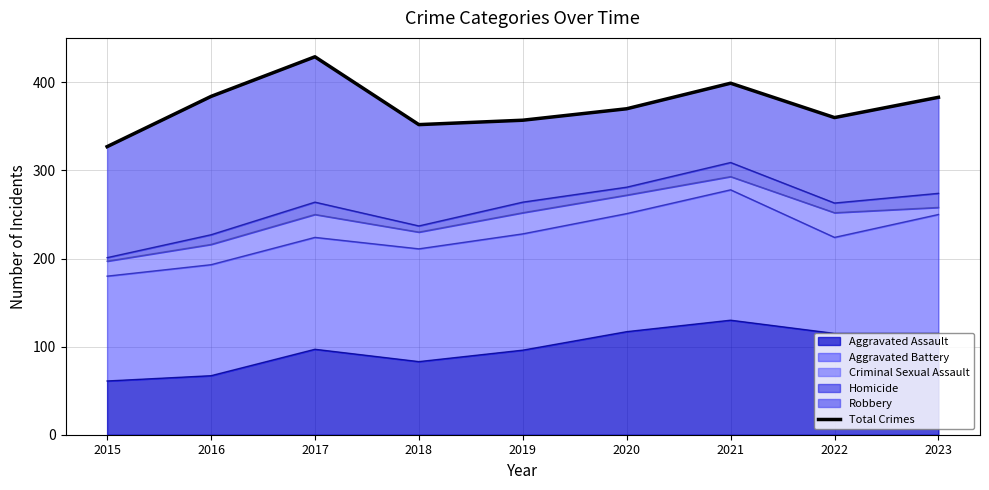

True or false: the data has more than 1 interior local peaks.

True